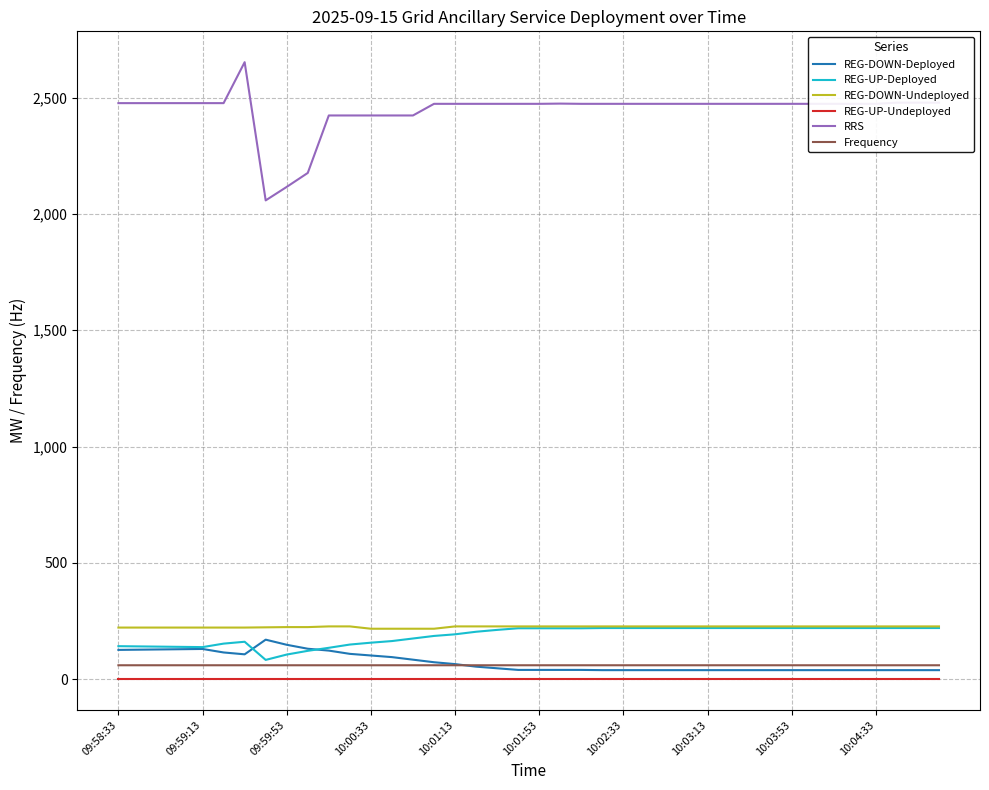

Which series has the largest range (max minus min)?

RRS